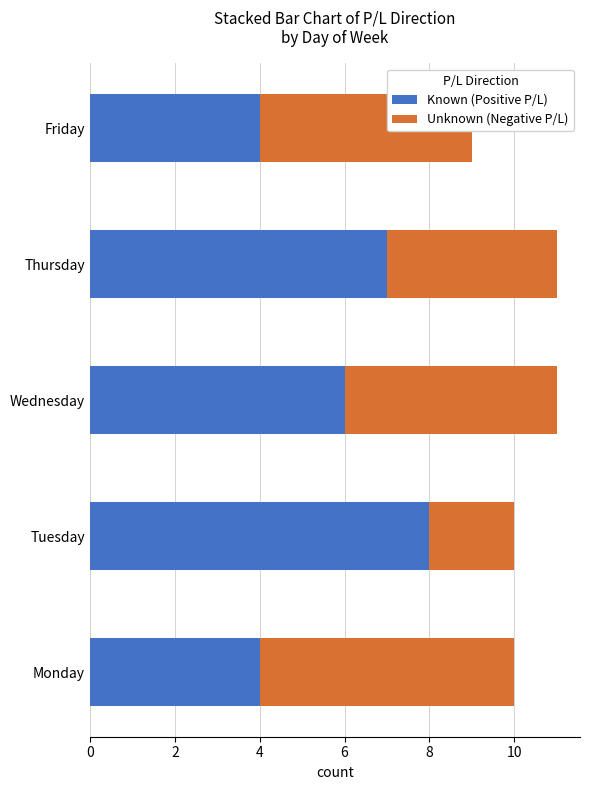

What is the sum of the Known (Positive P/L) values at Friday and Monday?

8